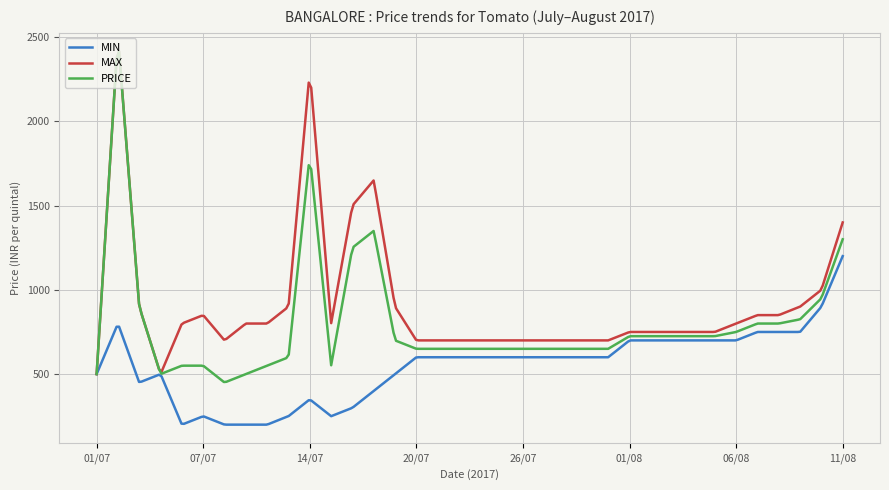

Rank the series by their average value, from lowest to highest.

MIN, PRICE, MAX